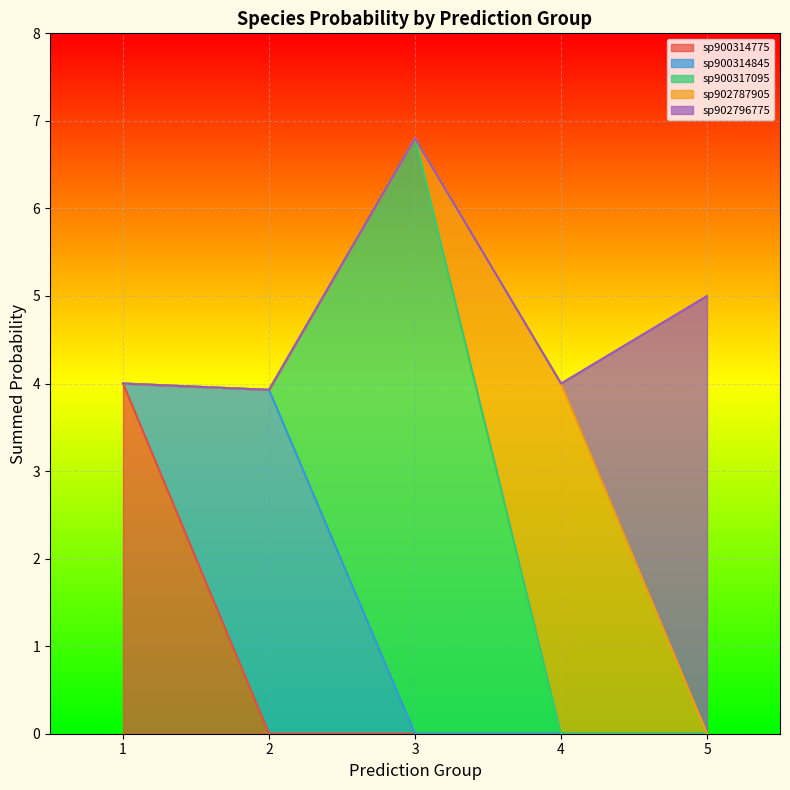

At which category does s__UBA2912 sp900314845 reach its first local peak?

2